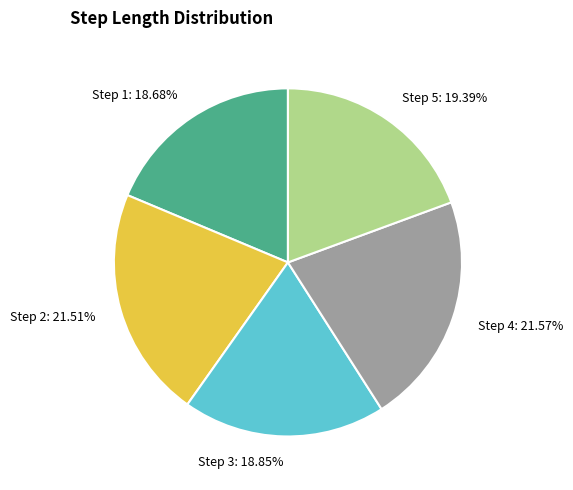

How much of the chart is everything except Step 5?

80.6%